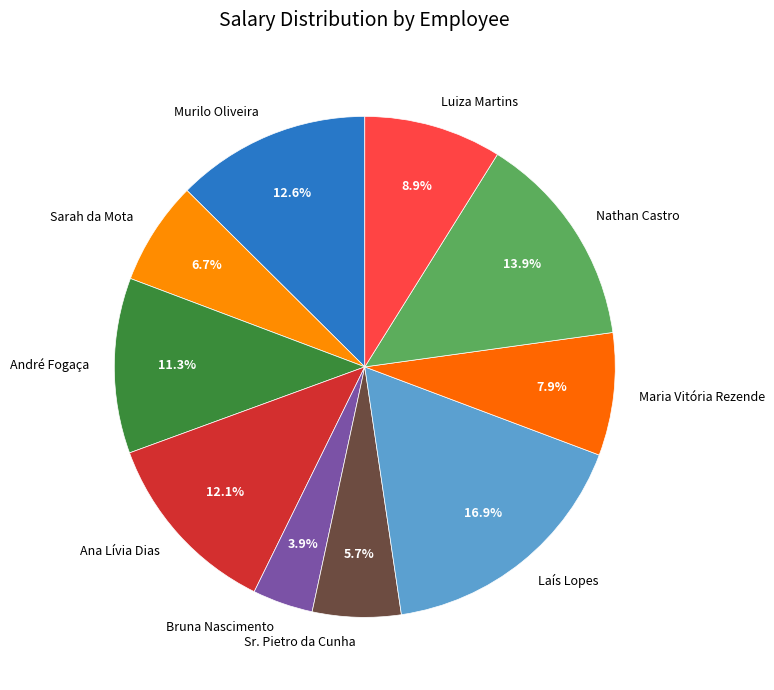

True or false: Luiza Martins accounts for 9% of the total.

True